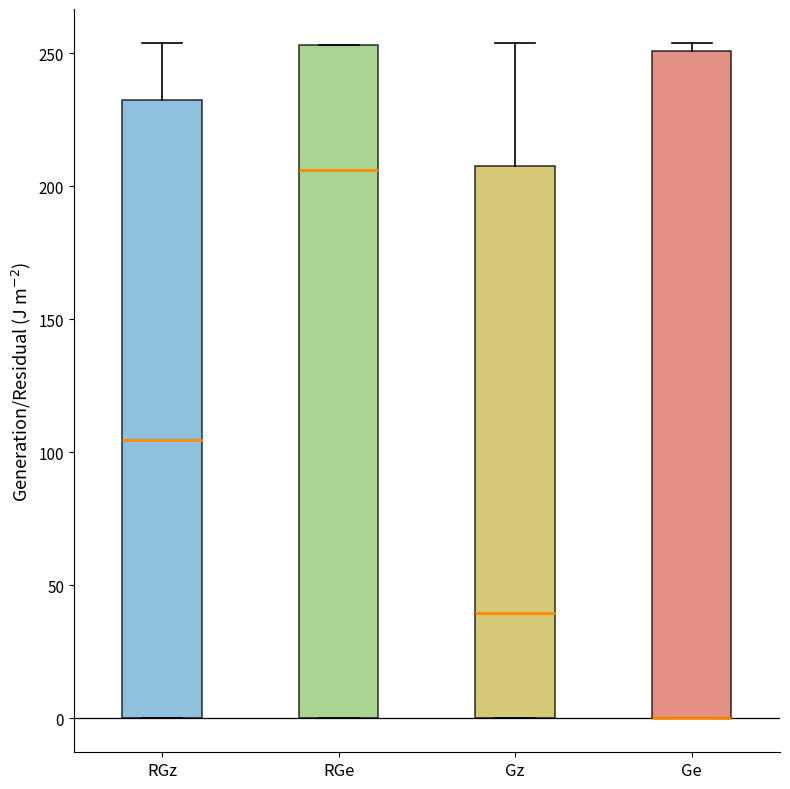

Reading left to right, read every box against the y-axis: the position of its median line, the range the box covers, and the ends of its whiskers. The values are not printed on the chart, so give them approximately, as read against the axis.

RGz: median 105, box 0 to 235, whiskers 0 to 255
RGe: median 205, box 0 to 255, whiskers 0 to 255
Gz: median 40, box 0 to 210, whiskers 0 to 255
Ge: median 0 (drawn on the box's lower edge), box 0 to 250, whiskers 0 to 255